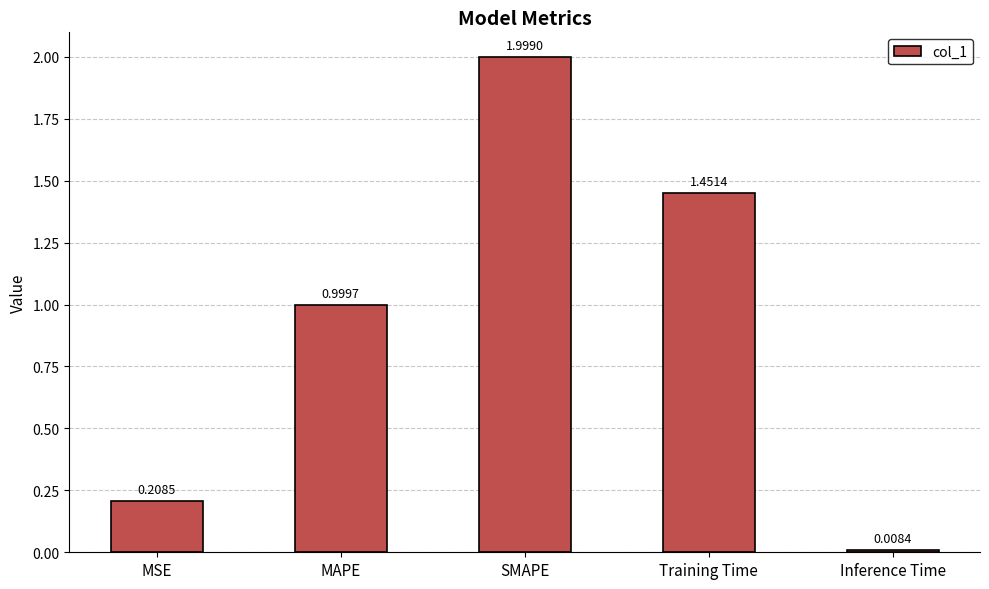

What is the difference between the maximum and minimum values?

2.0